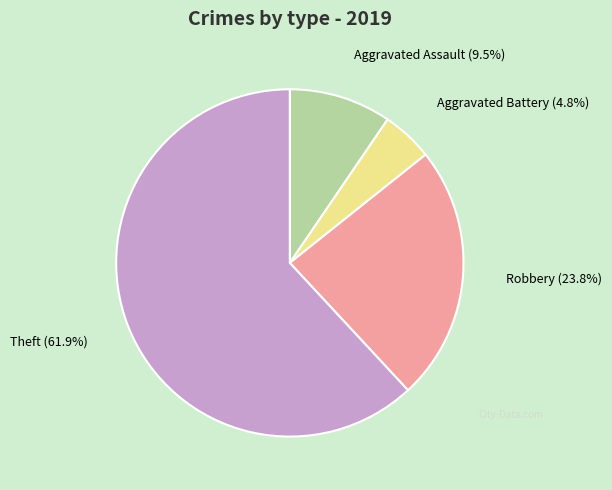

How many segments does this pie chart have?

4